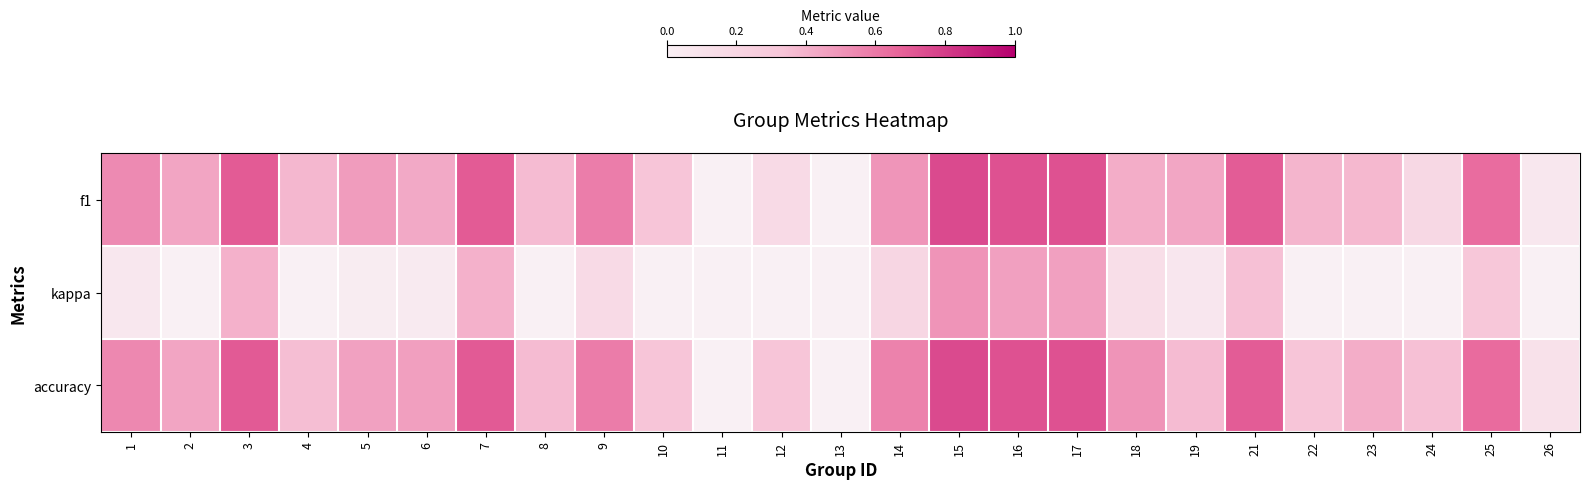

Count the number of data series in this chart.

3